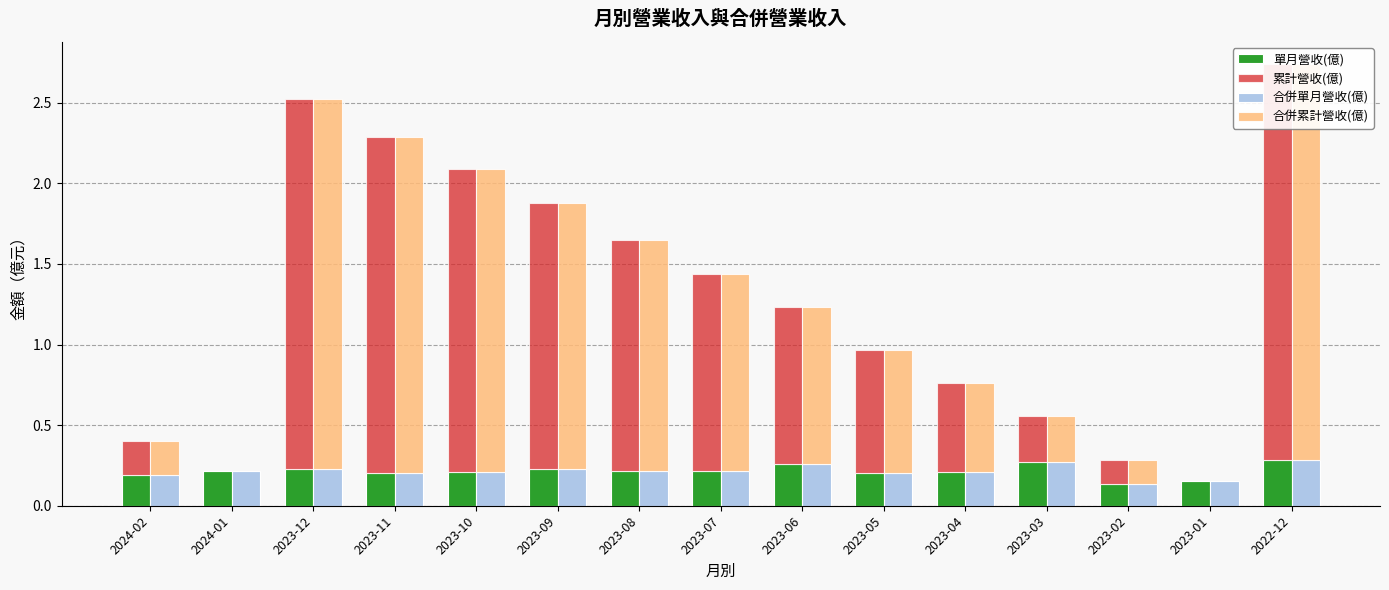

Reading right to left, what are all the values shown in this chart?

單月營收(億): 2022-12=0.3	2023-01=0.2	2023-02=0.1	2023-03=0.3	2023-04=0.2	2023-05=0.2	2023-06=0.3	2023-07=0.2	2023-08=0.2	2023-09=0.2	2023-10=0.2	2023-11=0.2	2023-12=0.2	2024-01=0.2	2024-02=0.2
累計營收(億): 2022-12=2.5	2023-01=0.0	2023-02=0.2	2023-03=0.3	2023-04=0.6	2023-05=0.8	2023-06=1.0	2023-07=1.2	2023-08=1.4	2023-09=1.7	2023-10=1.9	2023-11=2.1	2023-12=2.3	2024-01=0.0	2024-02=0.2
合併單月營收(億): 2022-12=0.3	2023-01=0.2	2023-02=0.1	2023-03=0.3	2023-04=0.2	2023-05=0.2	2023-06=0.3	2023-07=0.2	2023-08=0.2	2023-09=0.2	2023-10=0.2	2023-11=0.2	2023-12=0.2	2024-01=0.2	2024-02=0.2
合併累計營收(億): 2022-12=2.5	2023-01=0.0	2023-02=0.2	2023-03=0.3	2023-04=0.6	2023-05=0.8	2023-06=1.0	2023-07=1.2	2023-08=1.4	2023-09=1.7	2023-10=1.9	2023-11=2.1	2023-12=2.3	2024-01=0.0	2024-02=0.2